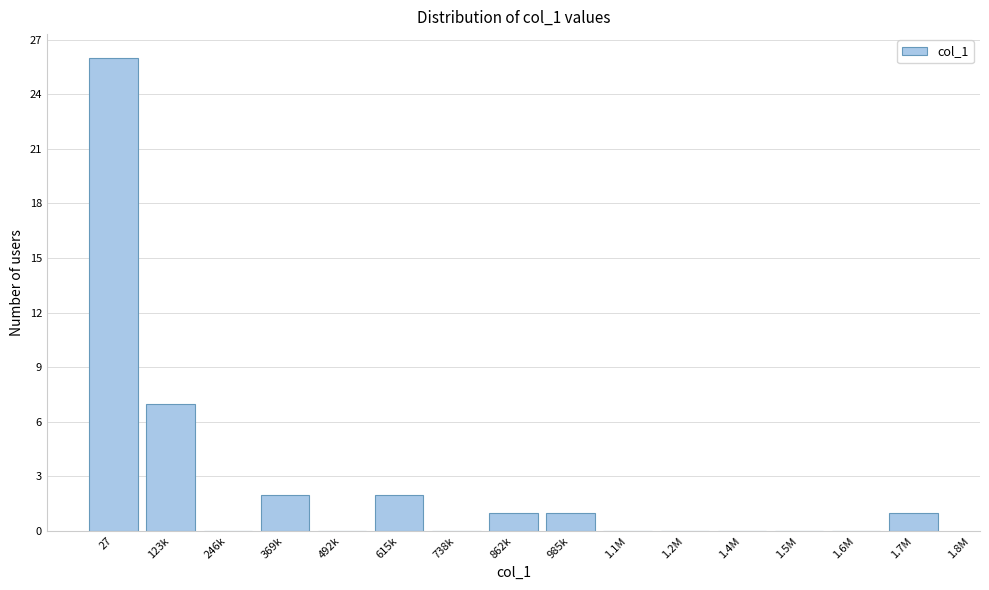

Reading left to right, list all the values displayed in this chart.

27=26	123k=7	246k=0	369k=2	492k=0	615k=2	738k=0	862k=1	985k=1	1.1M=0	1.2M=0	1.4M=0	1.5M=0	1.6M=0	1.7M=1